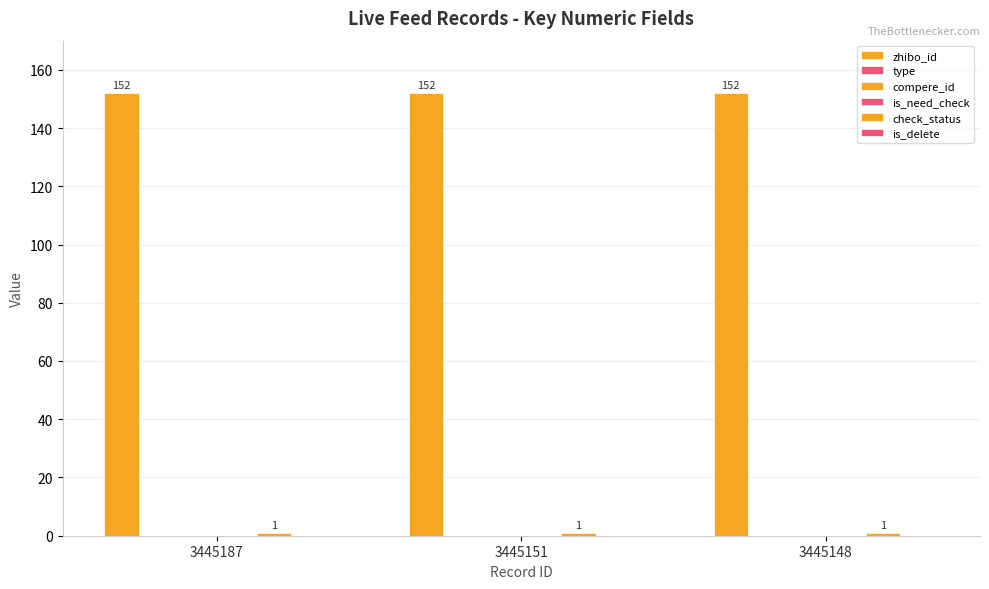

What is the maximum value shown in the chart?

152